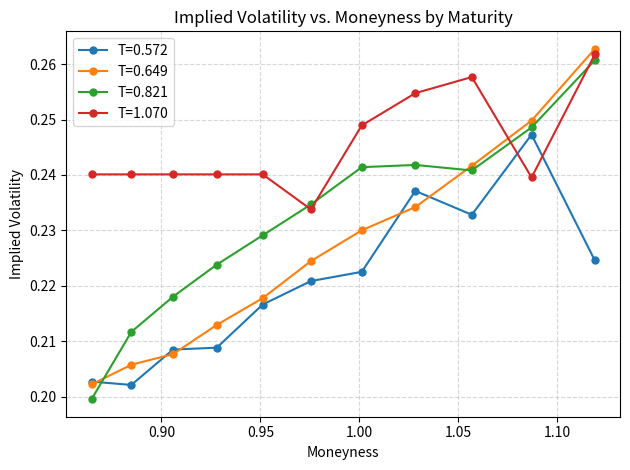

Rank the series by their average value, from lowest to highest.

T=0.572, T=0.649, T=0.821, T=1.070